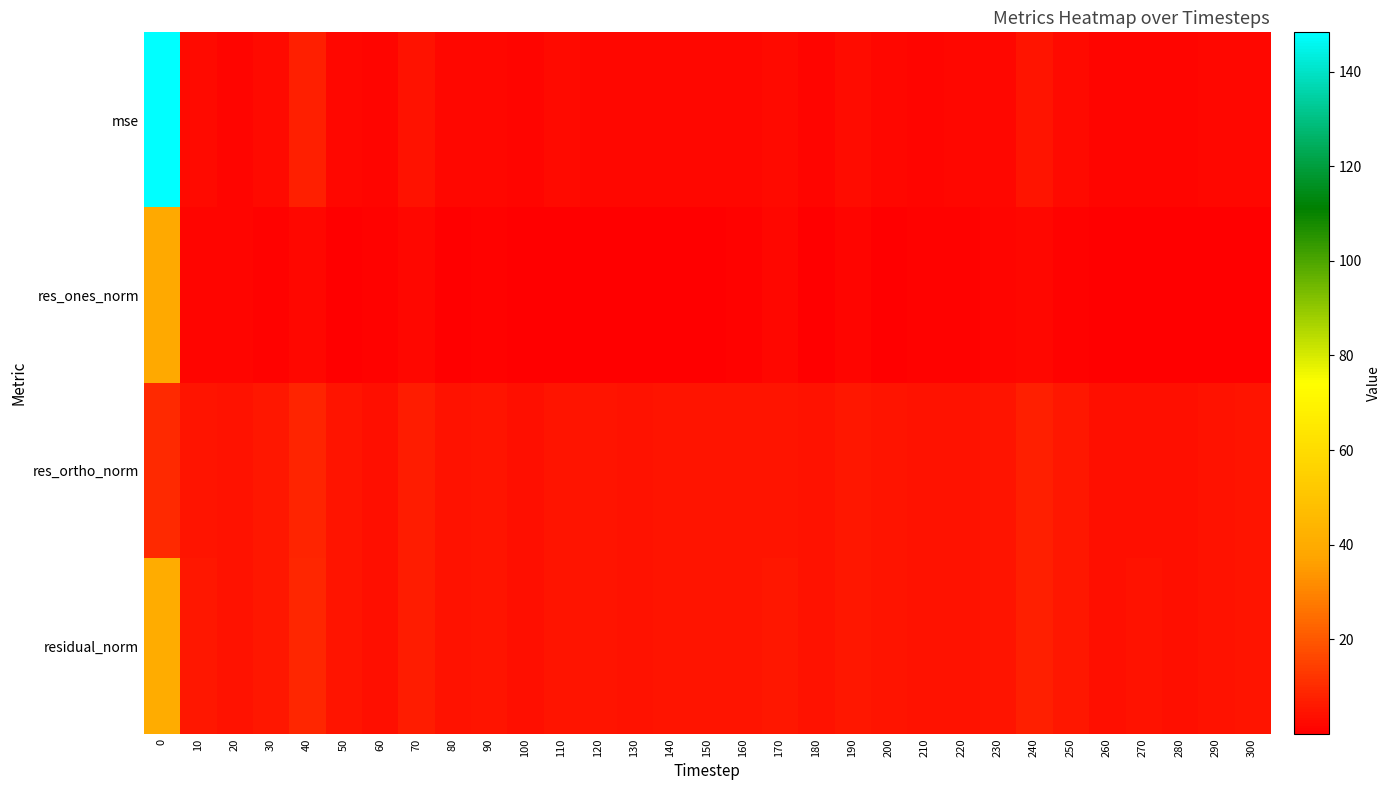

Reading right to left, list all the values displayed in this chart.

mse: 300=2.1	290=2.0	280=1.5	270=1.5	260=1.5	250=2.7	240=4.9	230=2.3	220=1.9	210=1.7	200=2.2	190=3.0	180=1.7	170=2.5	160=2.1	150=2.3	140=2.0	130=1.8	120=2.2	110=2.4	100=1.5	90=2.2	80=1.8	70=4.1	60=1.4	50=2.2	40=7.0	30=2.7	20=1.7	10=2.7	0=148.3
res_ones_norm: 300=0.5	290=0.1	280=0.1	270=0.5	260=0.2	250=0.7	240=2.2	230=1.3	220=0.6	210=0.7	200=0.2	190=1.7	180=0.4	170=1.8	160=1.1	150=0.5	140=0.0	130=0.4	120=0.4	110=0.6	100=0.6	90=0.9	80=0.5	70=1.8	60=1.1	50=0.1	40=1.9	30=0.6	20=1.2	10=1.7	0=39.2
res_ortho_norm: 300=4.8	290=4.6	280=4.0	270=4.1	260=4.0	250=5.4	240=7.0	230=4.8	220=4.5	210=4.3	200=4.9	190=5.5	180=4.3	170=4.9	160=4.7	150=5.0	140=4.7	130=4.4	120=4.9	110=5.1	100=4.0	90=4.9	80=4.5	70=6.5	60=3.7	50=4.9	40=8.6	30=5.4	20=4.1	10=5.2	0=9.6
residual_norm: 300=4.8	290=4.6	280=4.0	270=4.1	260=4.0	250=5.5	240=7.3	230=5.0	220=4.6	210=4.3	200=5.0	190=5.8	180=4.3	170=5.3	160=4.9	150=5.0	140=4.7	130=4.5	120=5.0	110=5.2	100=4.1	90=5.0	80=4.5	70=6.8	60=3.9	50=4.9	40=8.8	30=5.4	20=4.3	10=5.5	0=40.4